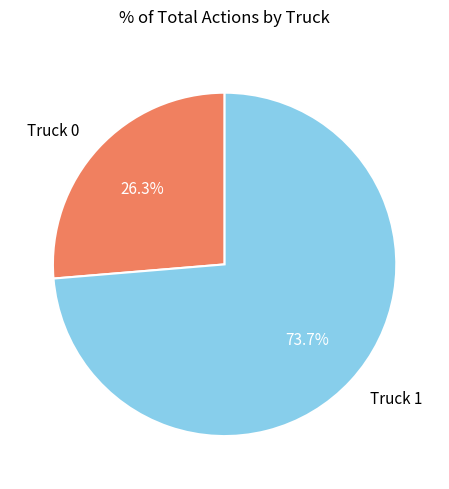

Which slice is the smallest?

Truck 0